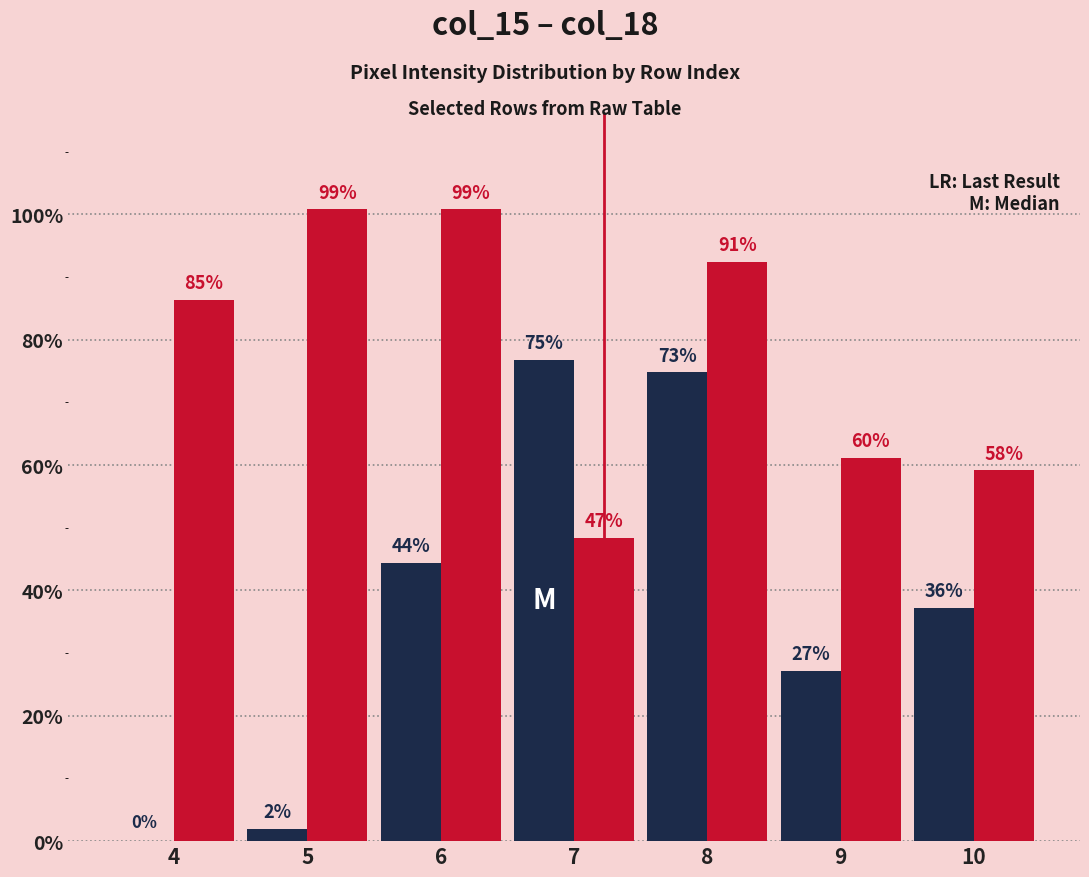

Are the bars grouped side by side (vs. stacked)?

Yes